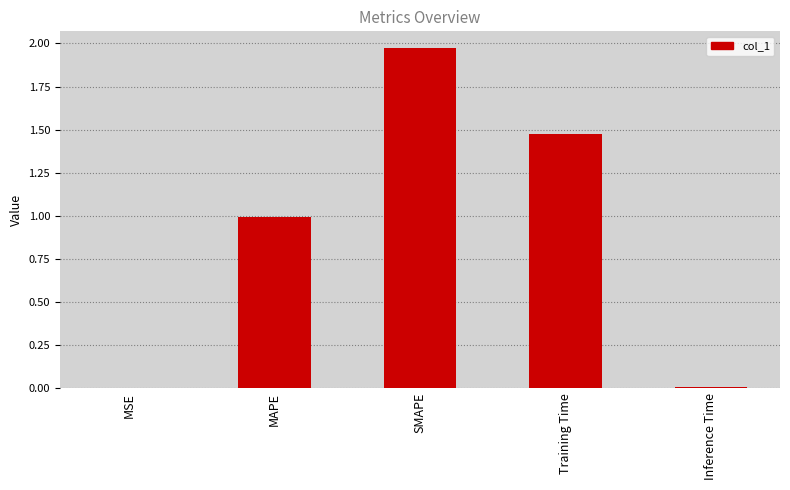

What is the change in value from SMAPE to Training Time?

-0.5